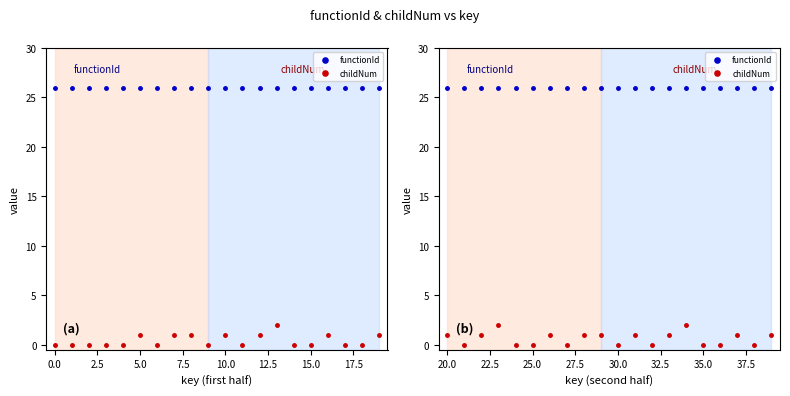

Is the value of childNum at 18 greater than the value of functionId at 10.0?

No